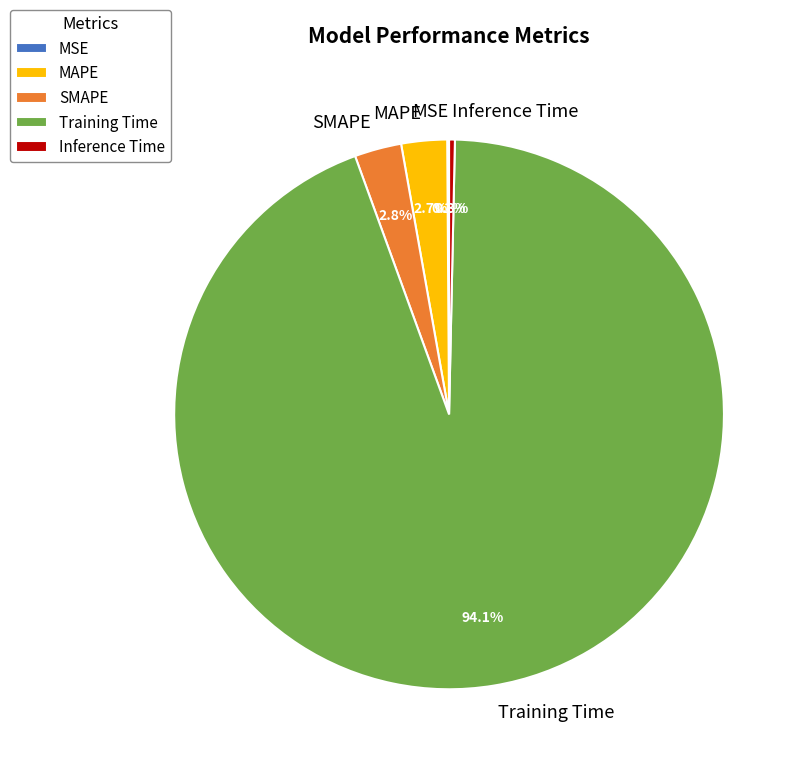

The SMAPE slice represents 10% of the pie. True or false?

False